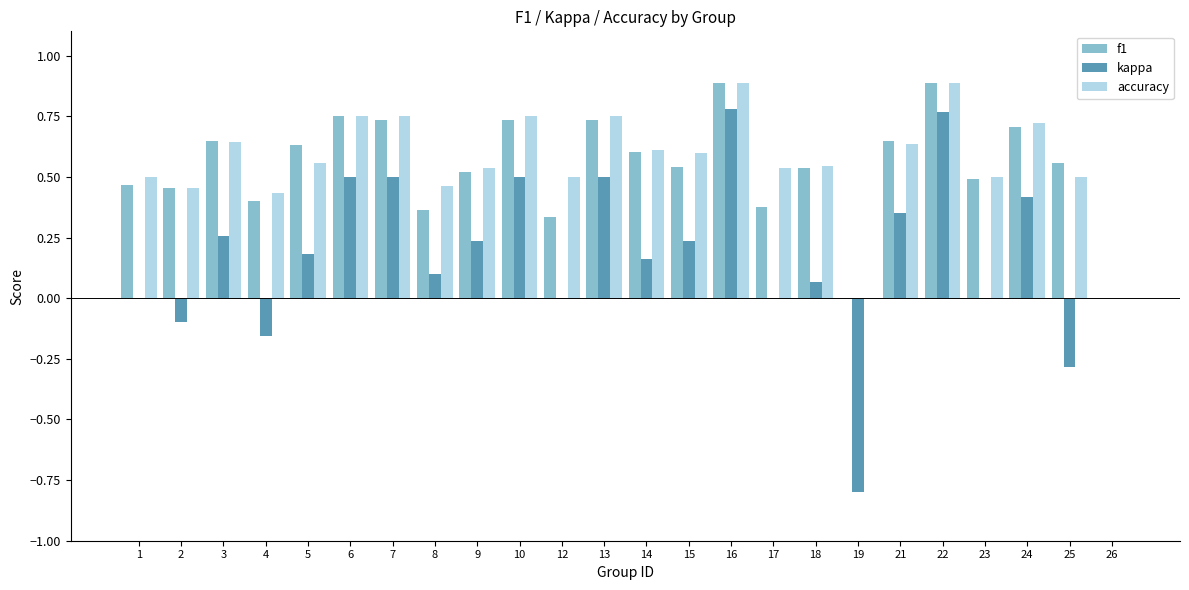

Is the value of accuracy at 16 greater than the value of kappa at 3?

Yes